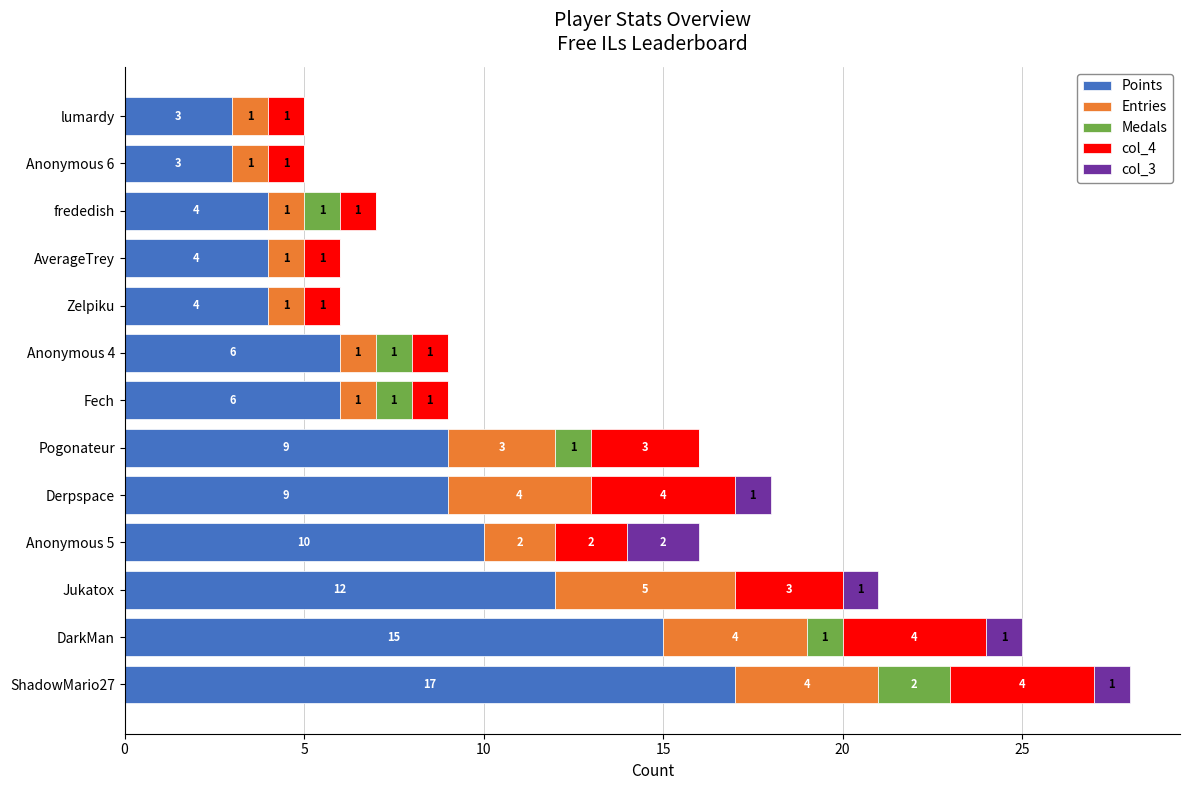

What is the maximum value for Points?

17